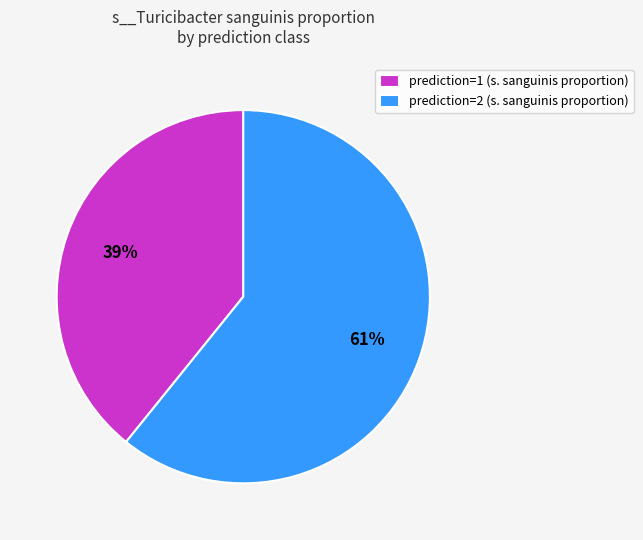

To the nearest percent, what percentage of the pie is prediction=1?

39%